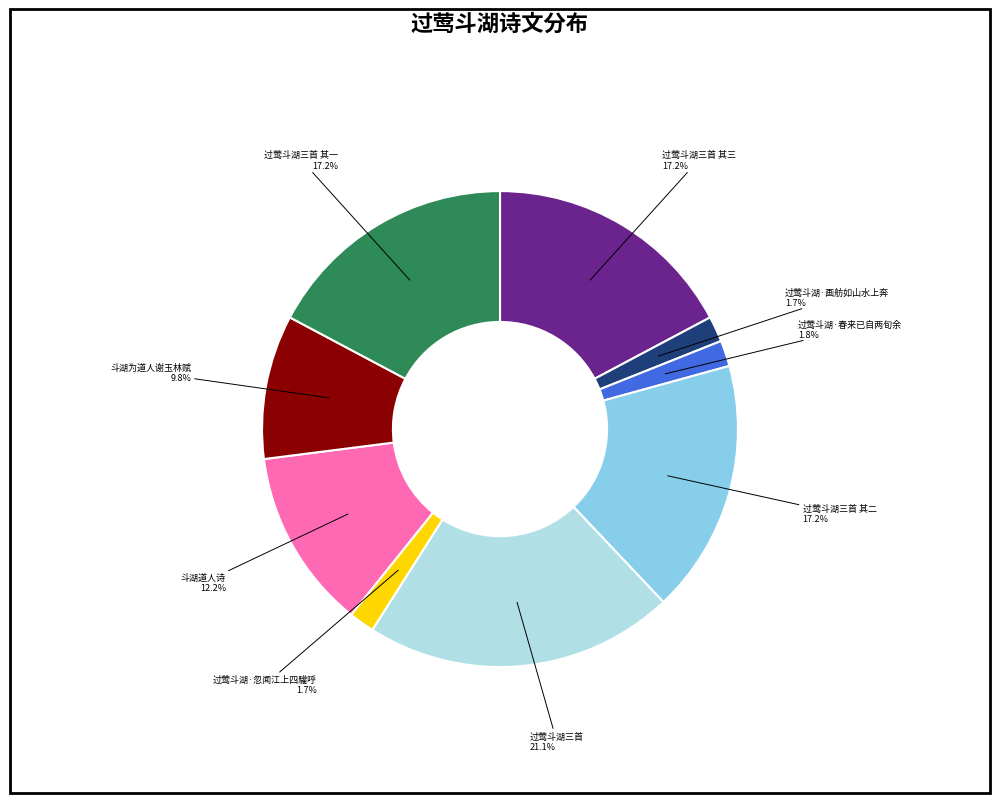

Is there any slice that represents more than half of the pie?

No